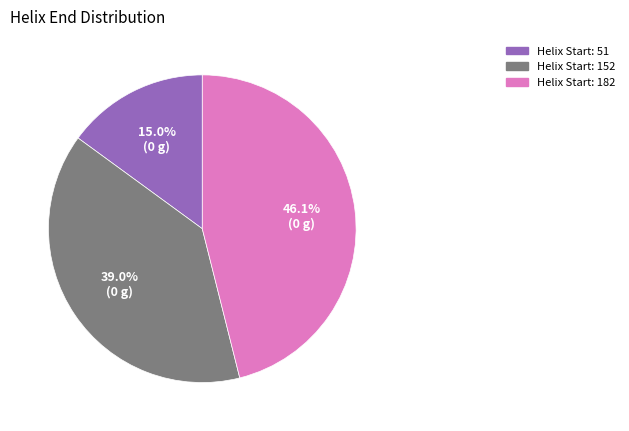

Is there any slice that represents more than half of the pie?

No